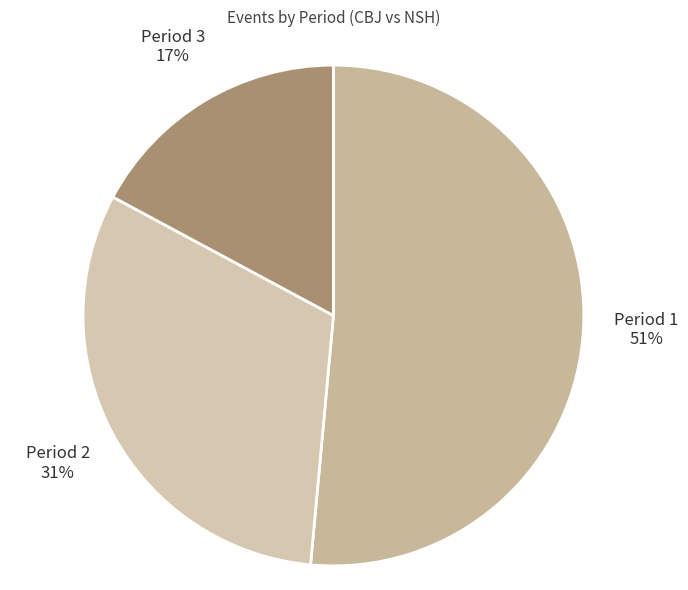

Rank the categories by value from highest to lowest.

Period 1, Period 2, Period 3